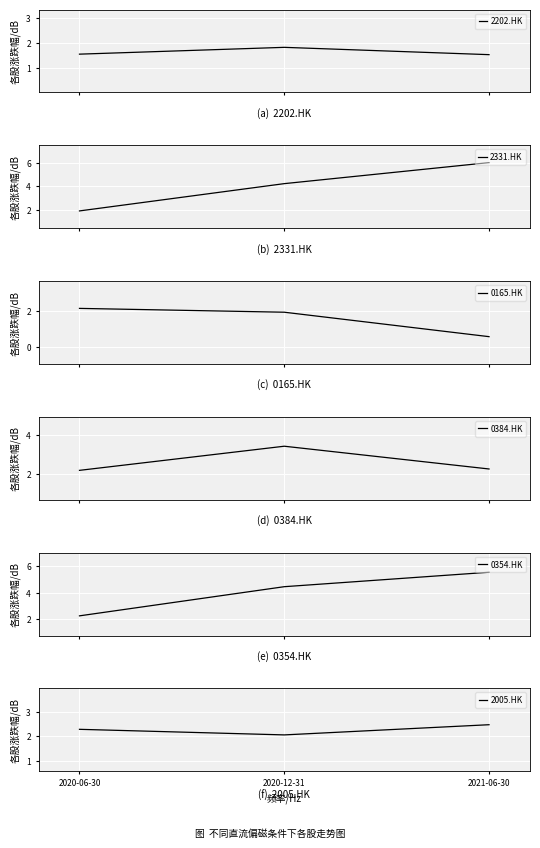

Rank the categories by 0354.HK value from highest to lowest.

2021-06-30, 2020-12-31, 2020-06-30